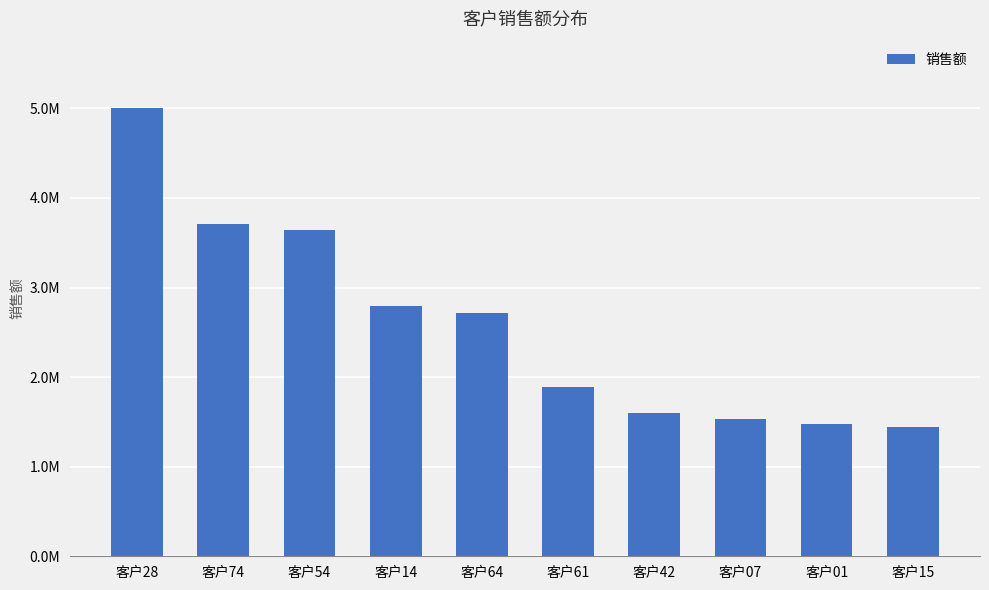

Are the bars horizontal?

No